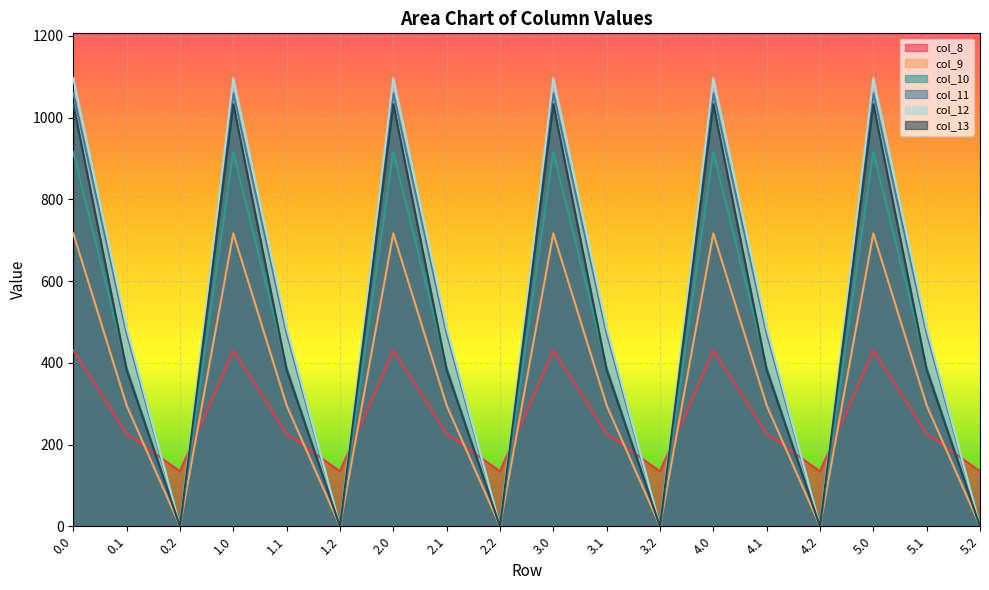

Is the value of col_13 at 3.0 greater than the value of col_10 at 3.2?

Yes